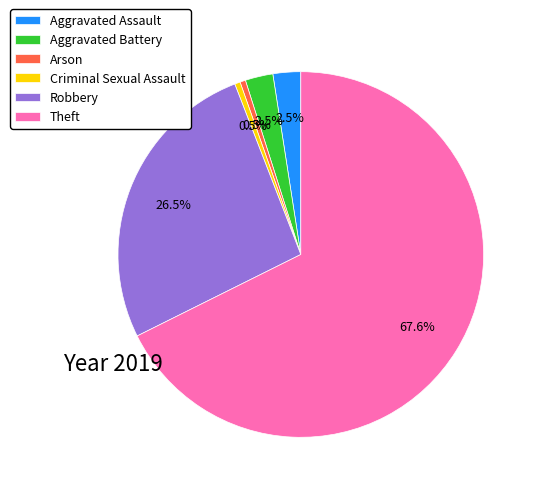

Is there a majority slice in this chart?

Yes